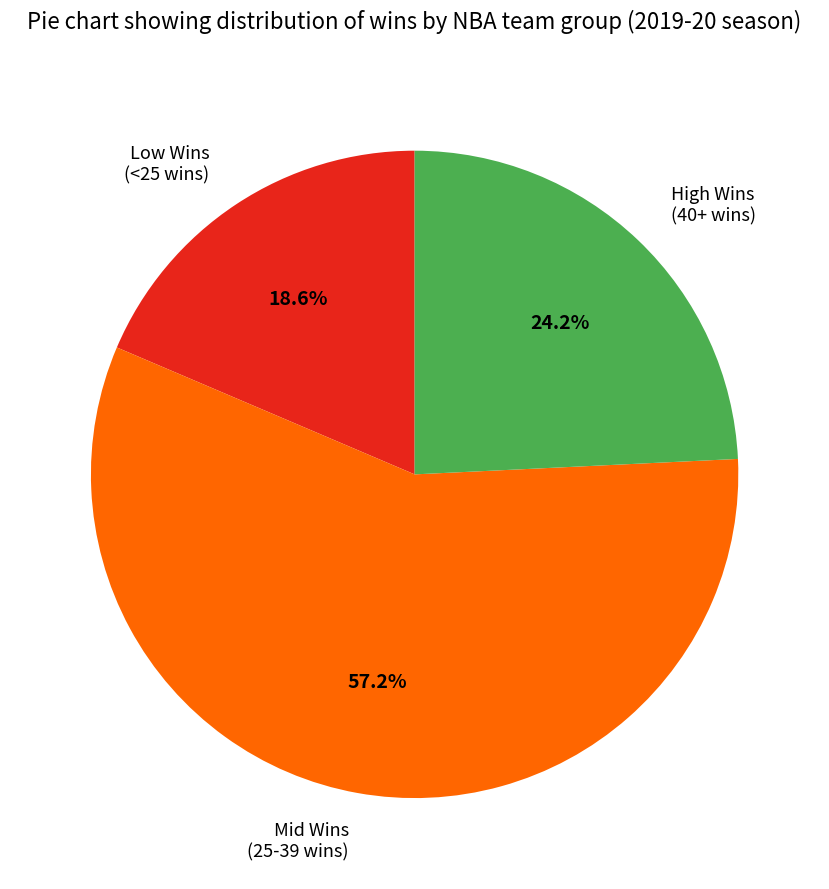

What percentage is NOT represented by Low Wins (<25 wins)?

81.4%